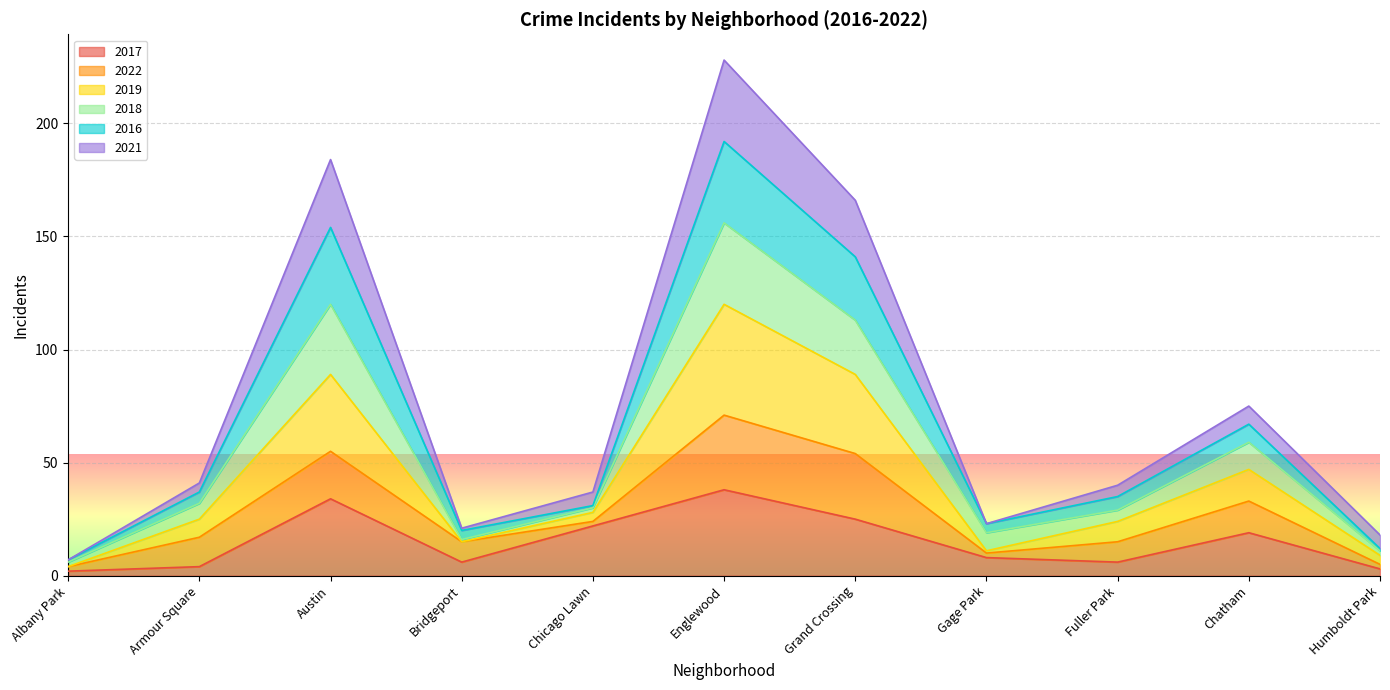

At how many categories does at least one series exceed 167?

2